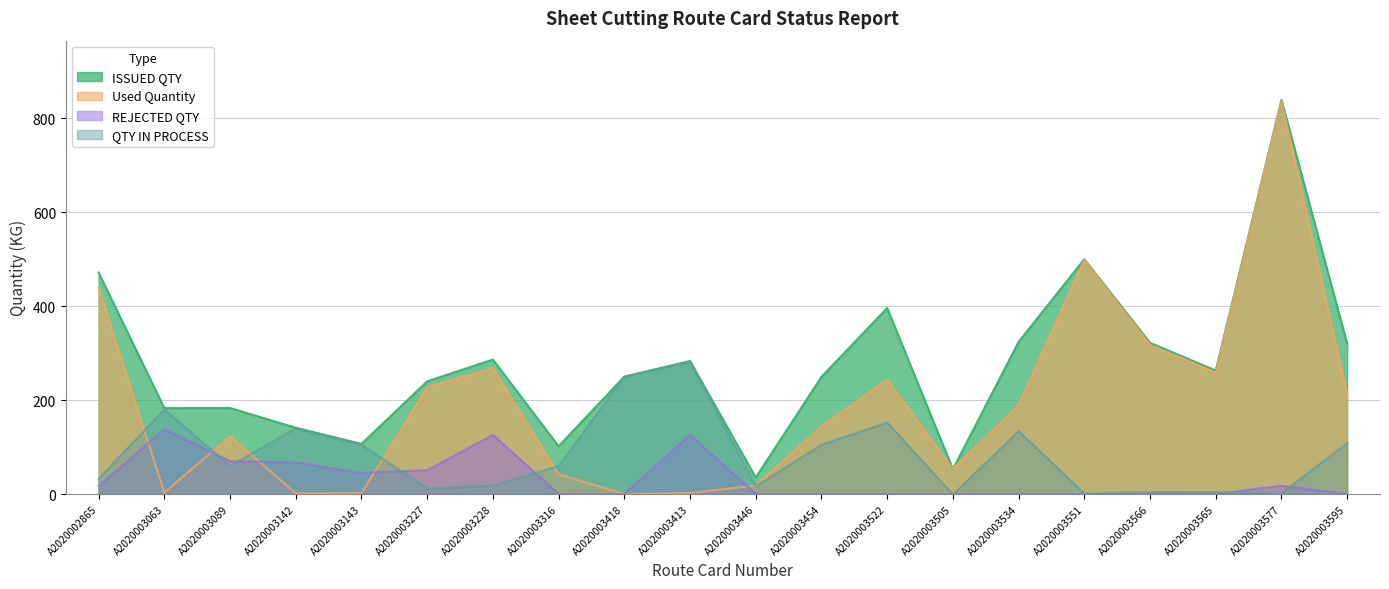

Reading right to left, extract all data points from this chart.

ISSUED QTY: 320.3	839.4	263.0	322.0	500.0	323.9	53.0	396.1	249.5	35.1	283.3	250.0	101.8	286.4	240.0	106.8	141.2	183.2	183.0	471.6
Used Quantity: 211.8	837.6	258.8	317.6	498.8	189.7	54.2	243.7	144.5	18.1	2.4	0.0	42.0	268.4	228.0	1.8	1.4	123.2	2.9	438.8
REJECTED QTY: 0.0	18.0	0.0	0.0	0.0	0.0	0.0	0.0	0.0	0.0	126.0	0.0	0.0	126.0	51.0	45.0	67.0	70.0	138.0	17.0
QTY IN PROCESS: 108.5	1.8	4.2	4.4	1.2	134.2	-1.2	152.4	105.0	17.0	280.9	250.0	59.8	18.0	12.0	105.0	139.8	60.0	180.1	32.8